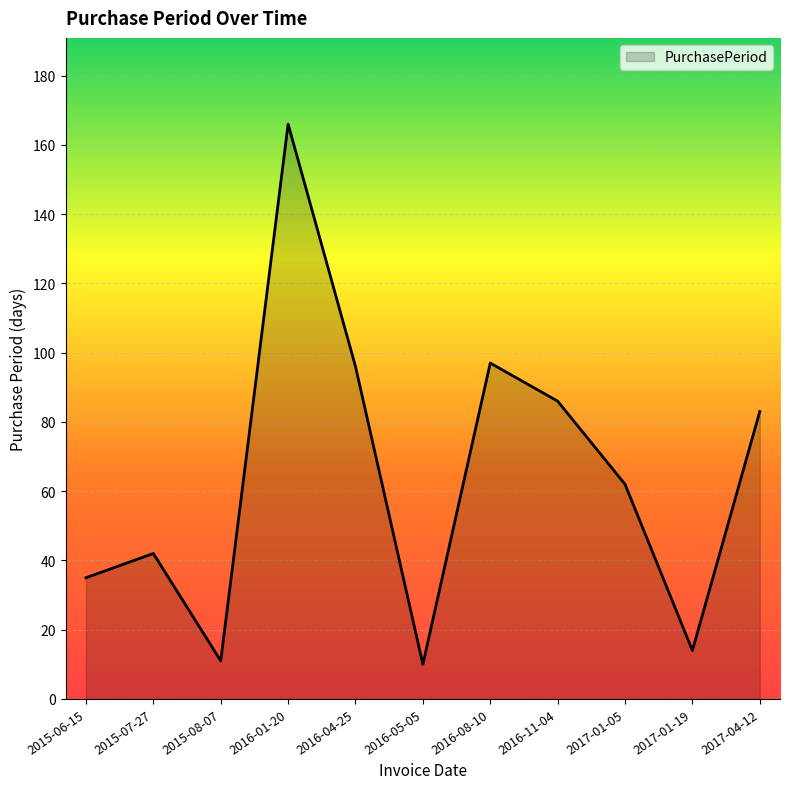

What value does the data have at 2017-01-19?

14